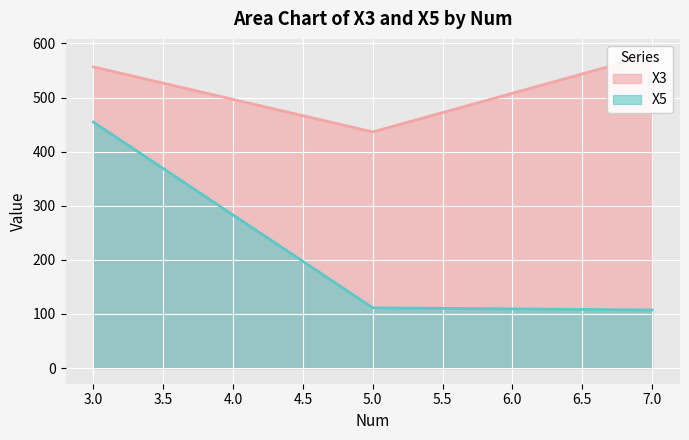

Reading left to right, transcribe all the data shown in this chart.

X3: 3=556.5	5=436.4	7=579.4
X5: 3=454.5	5=111.3	7=107.4